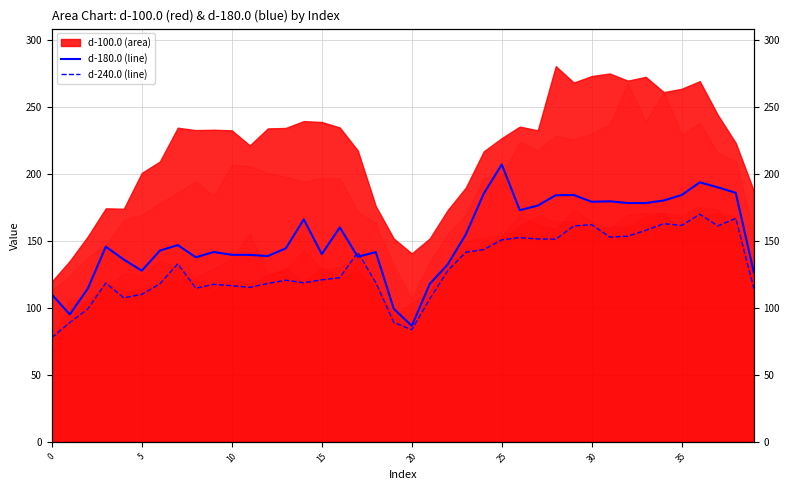

In d-240.0, how many points are lower than both neighbors (excluding endpoints)?

9